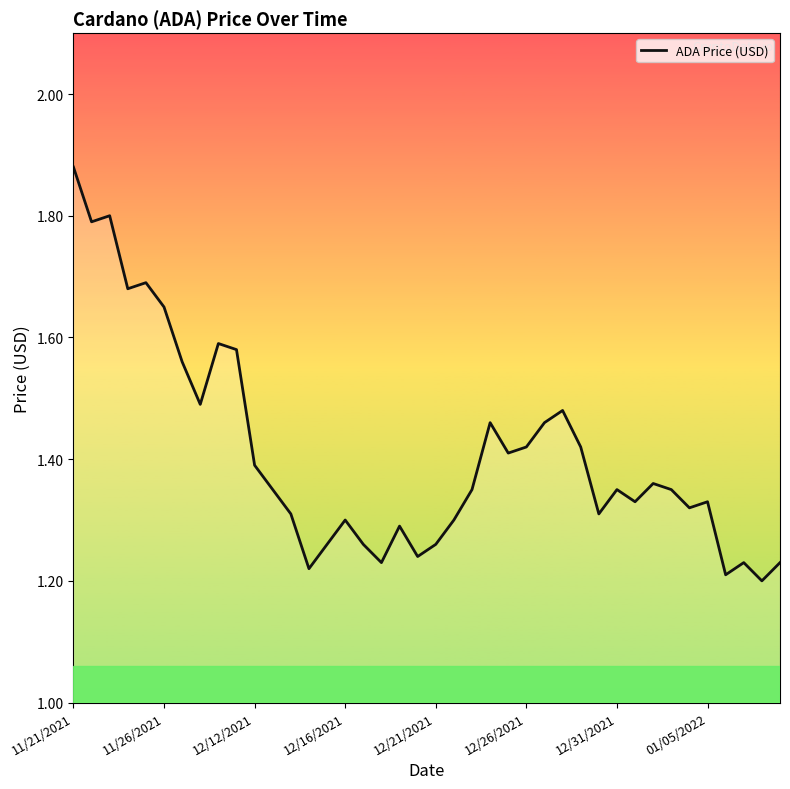

What is the difference between the maximum and minimum values?

0.7